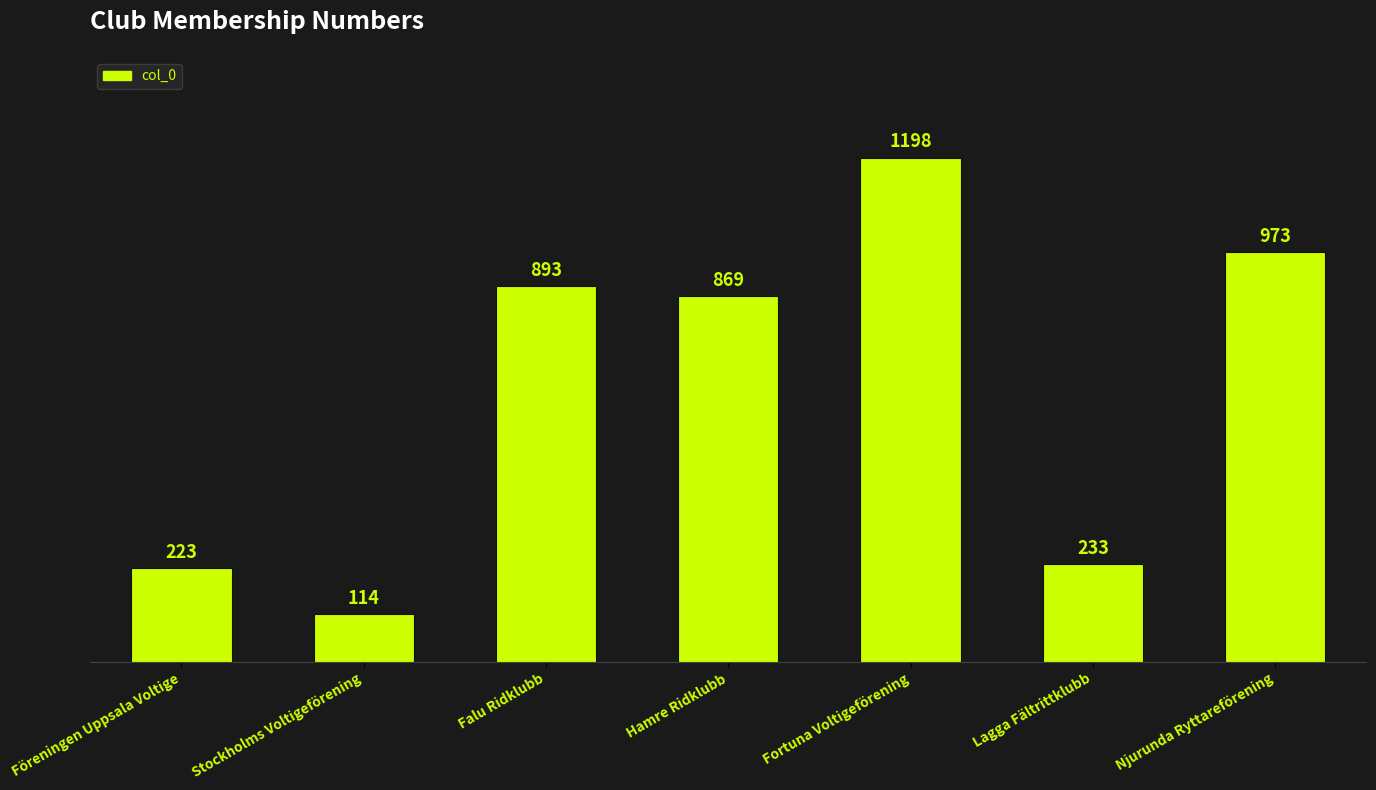

What is the greatest value displayed?

1198